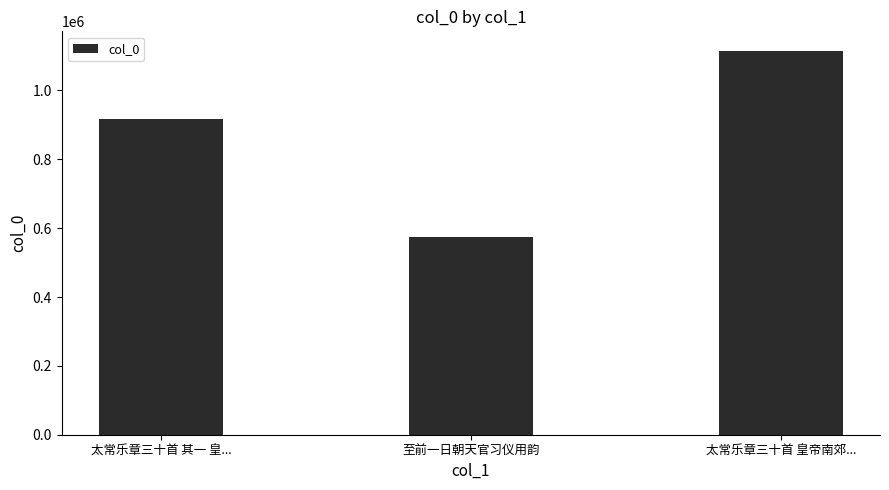

What is the difference between the maximum and minimum values?

540274